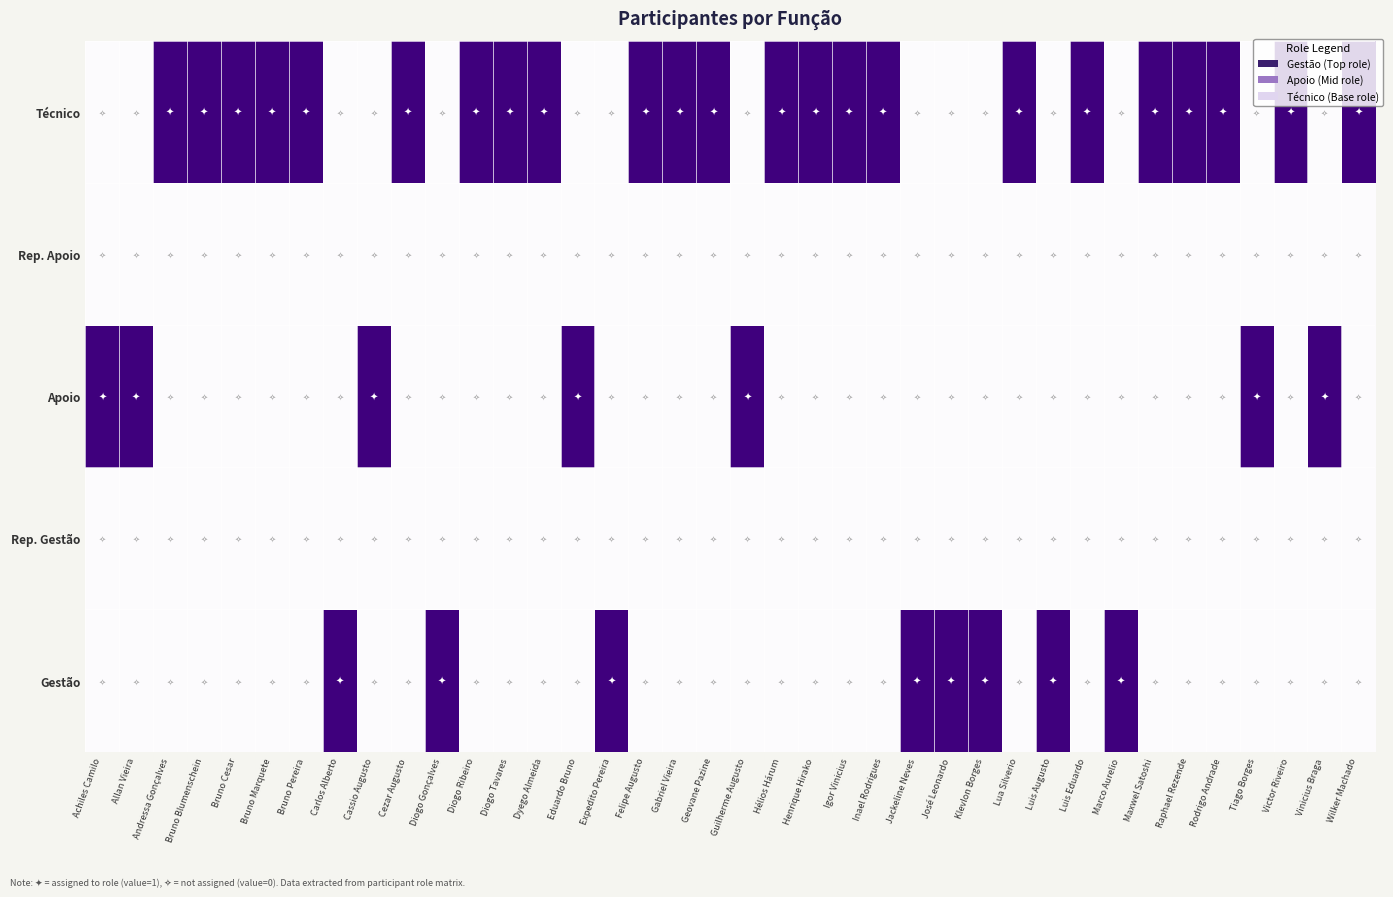

Reading left to right, extract all data points from this chart.

Gestão: Achiles Camilo=0	Allan Vieira=0	Andressa Gonçalves=0	Bruno Blumenschein=0	Bruno Cesar=0	Bruno Marquete=0	Bruno Pereira=0	Carlos Alberto=1	Cassio Augusto=0	Cezar Augusto=0	Diogo Gonçalves=1	Diogo Ribeiro=0	Diogo Tavares=0	Dyego Almeida=0	Eduardo Bruno=0	Expedito Pereira=1	Felipe Augusto=0	Gabriel Vieira=0	Geovane Pazine=0	Guilherme Augusto=0	Hélios Hárum=0	Henrique Hirako=0	Igor Vinicius=0	Inael Rodrigues=0	Jackeline Neves=1	José Leonardo=1	Klevlon Borges=1	Lua Silverio=0	Luis Augusto=1	Luis Eduardo=0	Marco Aurelio=1	Maxwel Satoshi=0	Raphael Rezende=0	Rodrigo Andrade=0	Tiago Borges=0	Victor Riveiro=0	Vinicius Braga=0	Wilker Machado=0
Rep. Gestão: Achiles Camilo=0	Allan Vieira=0	Andressa Gonçalves=0	Bruno Blumenschein=0	Bruno Cesar=0	Bruno Marquete=0	Bruno Pereira=0	Carlos Alberto=0	Cassio Augusto=0	Cezar Augusto=0	Diogo Gonçalves=0	Diogo Ribeiro=0	Diogo Tavares=0	Dyego Almeida=0	Eduardo Bruno=0	Expedito Pereira=0	Felipe Augusto=0	Gabriel Vieira=0	Geovane Pazine=0	Guilherme Augusto=0	Hélios Hárum=0	Henrique Hirako=0	Igor Vinicius=0	Inael Rodrigues=0	Jackeline Neves=0	José Leonardo=0	Klevlon Borges=0	Lua Silverio=0	Luis Augusto=0	Luis Eduardo=0	Marco Aurelio=0	Maxwel Satoshi=0	Raphael Rezende=0	Rodrigo Andrade=0	Tiago Borges=0	Victor Riveiro=0	Vinicius Braga=0	Wilker Machado=0
Apoio: Achiles Camilo=1	Allan Vieira=1	Andressa Gonçalves=0	Bruno Blumenschein=0	Bruno Cesar=0	Bruno Marquete=0	Bruno Pereira=0	Carlos Alberto=0	Cassio Augusto=1	Cezar Augusto=0	Diogo Gonçalves=0	Diogo Ribeiro=0	Diogo Tavares=0	Dyego Almeida=0	Eduardo Bruno=1	Expedito Pereira=0	Felipe Augusto=0	Gabriel Vieira=0	Geovane Pazine=0	Guilherme Augusto=1	Hélios Hárum=0	Henrique Hirako=0	Igor Vinicius=0	Inael Rodrigues=0	Jackeline Neves=0	José Leonardo=0	Klevlon Borges=0	Lua Silverio=0	Luis Augusto=0	Luis Eduardo=0	Marco Aurelio=0	Maxwel Satoshi=0	Raphael Rezende=0	Rodrigo Andrade=0	Tiago Borges=1	Victor Riveiro=0	Vinicius Braga=1	Wilker Machado=0
Rep. Apoio: Achiles Camilo=0	Allan Vieira=0	Andressa Gonçalves=0	Bruno Blumenschein=0	Bruno Cesar=0	Bruno Marquete=0	Bruno Pereira=0	Carlos Alberto=0	Cassio Augusto=0	Cezar Augusto=0	Diogo Gonçalves=0	Diogo Ribeiro=0	Diogo Tavares=0	Dyego Almeida=0	Eduardo Bruno=0	Expedito Pereira=0	Felipe Augusto=0	Gabriel Vieira=0	Geovane Pazine=0	Guilherme Augusto=0	Hélios Hárum=0	Henrique Hirako=0	Igor Vinicius=0	Inael Rodrigues=0	Jackeline Neves=0	José Leonardo=0	Klevlon Borges=0	Lua Silverio=0	Luis Augusto=0	Luis Eduardo=0	Marco Aurelio=0	Maxwel Satoshi=0	Raphael Rezende=0	Rodrigo Andrade=0	Tiago Borges=0	Victor Riveiro=0	Vinicius Braga=0	Wilker Machado=0
Técnico: Achiles Camilo=0	Allan Vieira=0	Andressa Gonçalves=1	Bruno Blumenschein=1	Bruno Cesar=1	Bruno Marquete=1	Bruno Pereira=1	Carlos Alberto=0	Cassio Augusto=0	Cezar Augusto=1	Diogo Gonçalves=0	Diogo Ribeiro=1	Diogo Tavares=1	Dyego Almeida=1	Eduardo Bruno=0	Expedito Pereira=0	Felipe Augusto=1	Gabriel Vieira=1	Geovane Pazine=1	Guilherme Augusto=0	Hélios Hárum=1	Henrique Hirako=1	Igor Vinicius=1	Inael Rodrigues=1	Jackeline Neves=0	José Leonardo=0	Klevlon Borges=0	Lua Silverio=1	Luis Augusto=0	Luis Eduardo=1	Marco Aurelio=0	Maxwel Satoshi=1	Raphael Rezende=1	Rodrigo Andrade=1	Tiago Borges=0	Victor Riveiro=1	Vinicius Braga=0	Wilker Machado=1